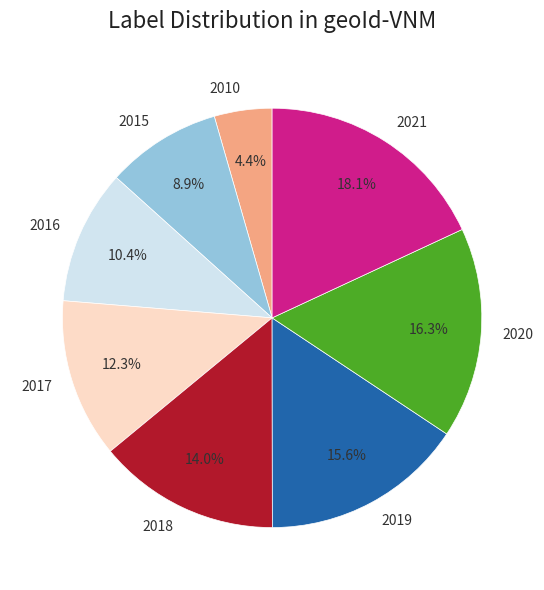

Which category has the biggest portion of the pie?

2021